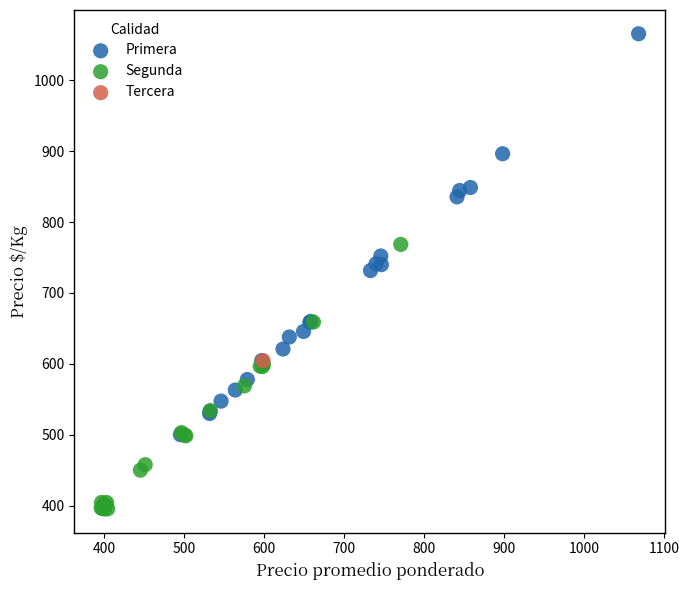

What are all the series names shown in the legend?

Primera, Segunda, Tercera